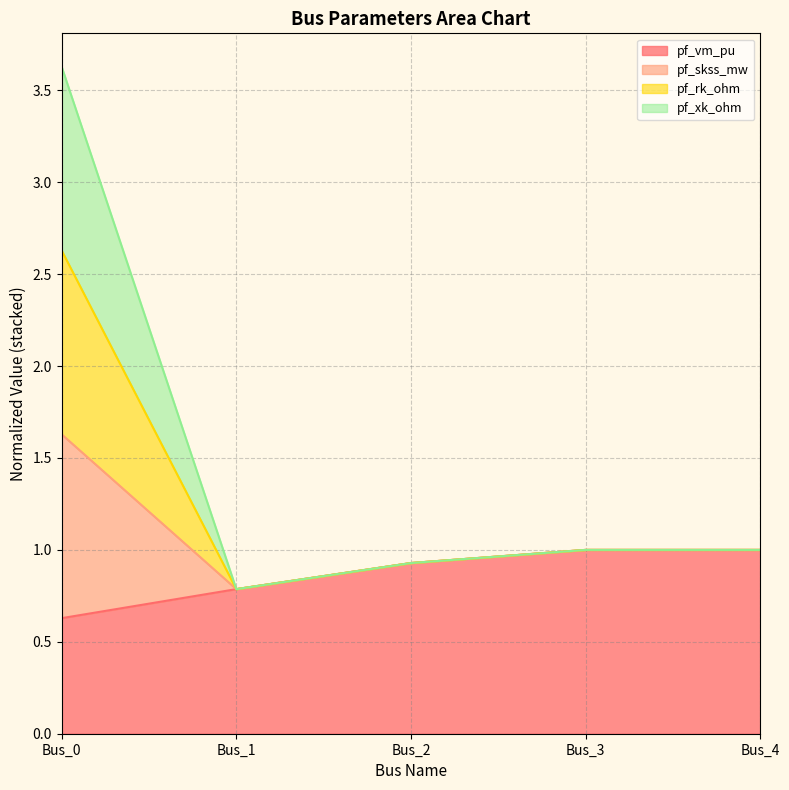

True or false: pf_skss_mw and pf_rk_ohm cross at least once.

False